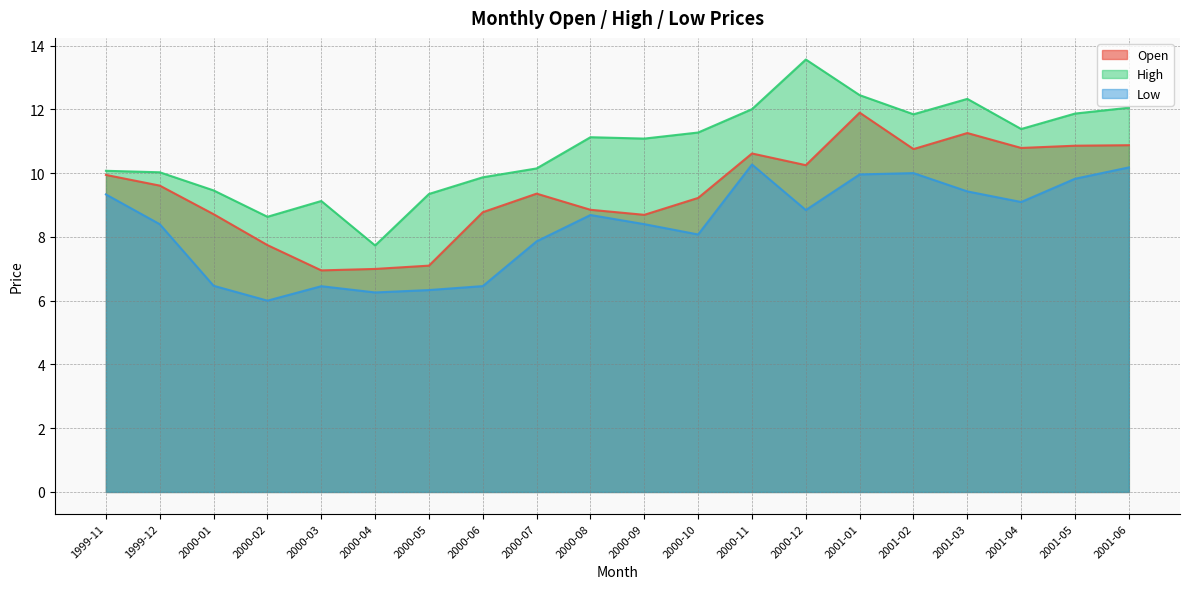

Where is the first local minimum for Open?

2000-03